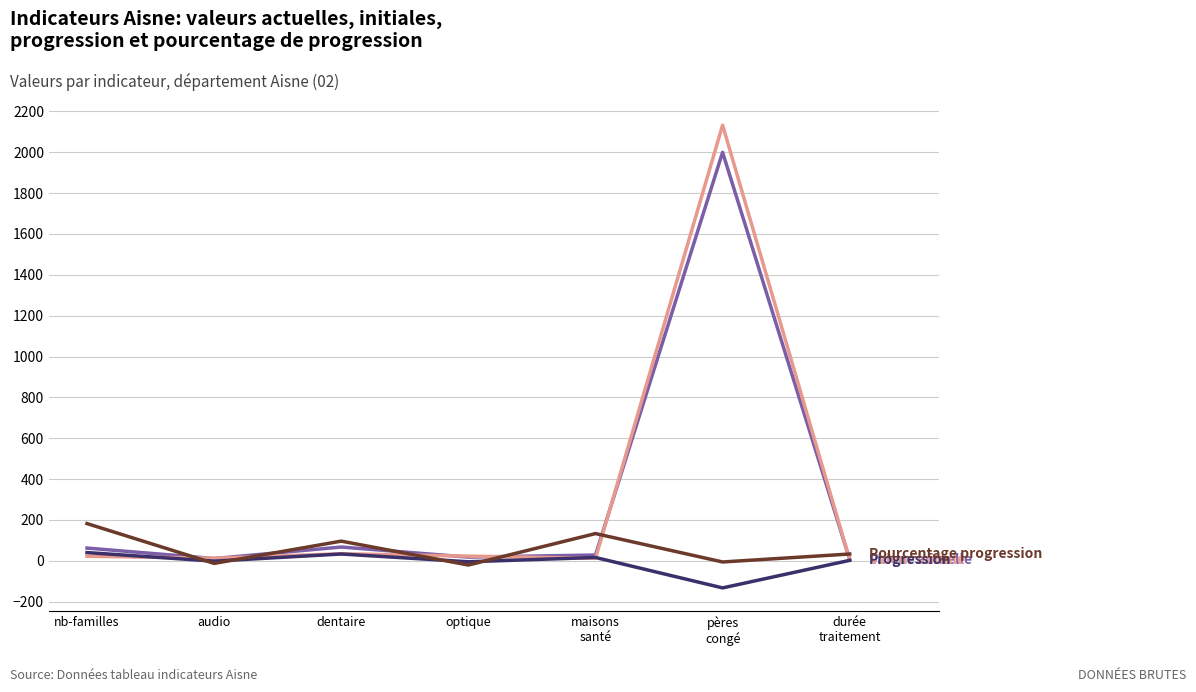

Does the chart display data point markers on the line(s)?

No